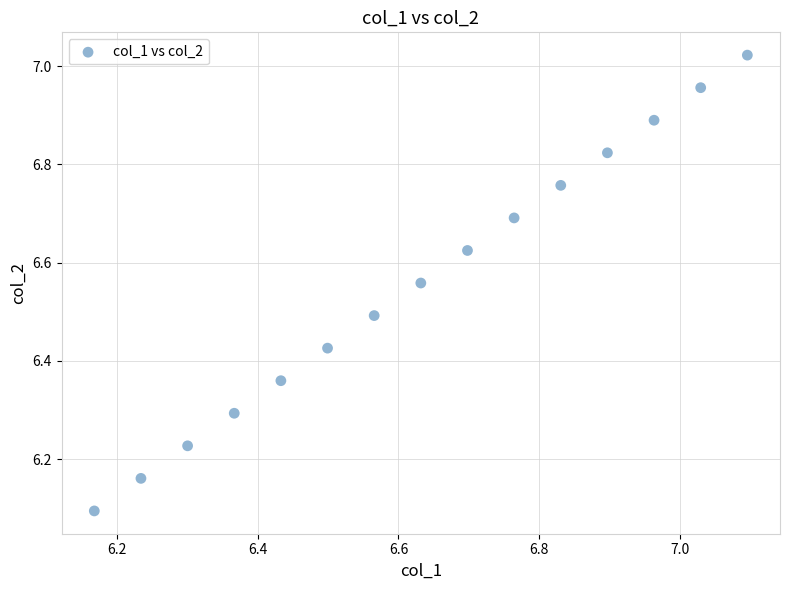

What is the range of Y values (max minus min)?

0.9